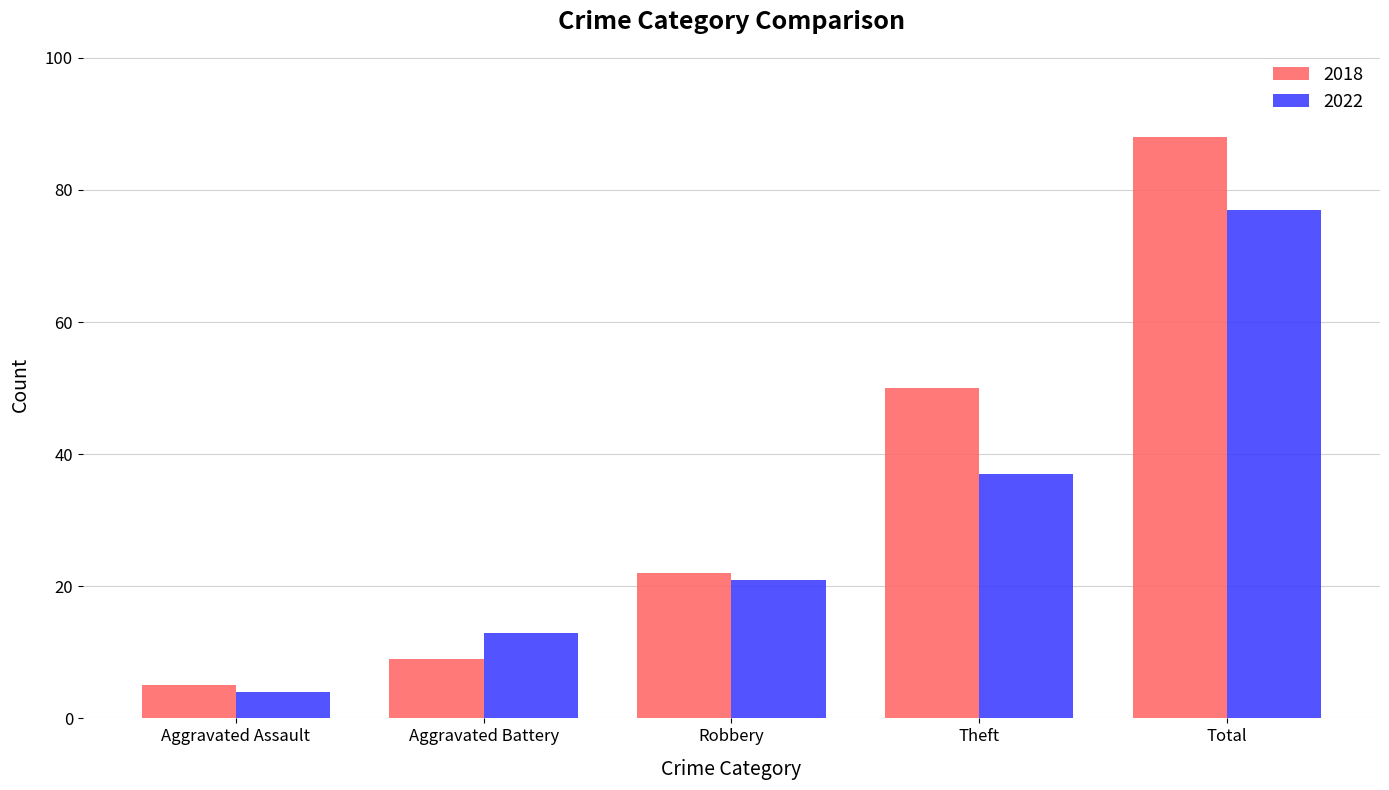

How many distinct data groups are displayed?

2